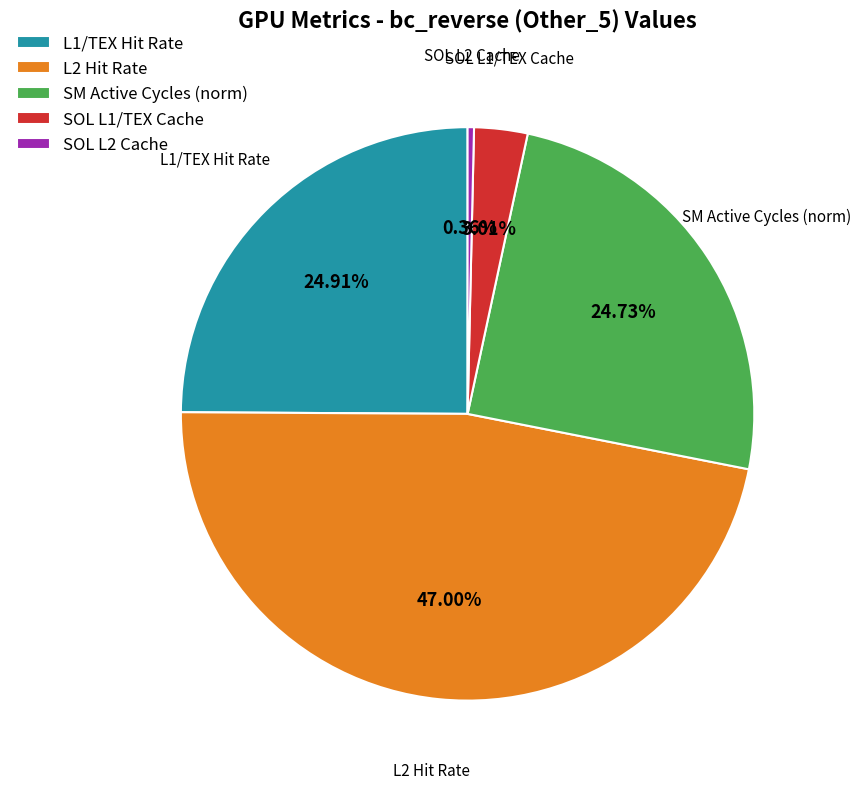

Combined, do SM Active Cycles (norm) and SOL L1/TEX Cache account for over 50%?

No